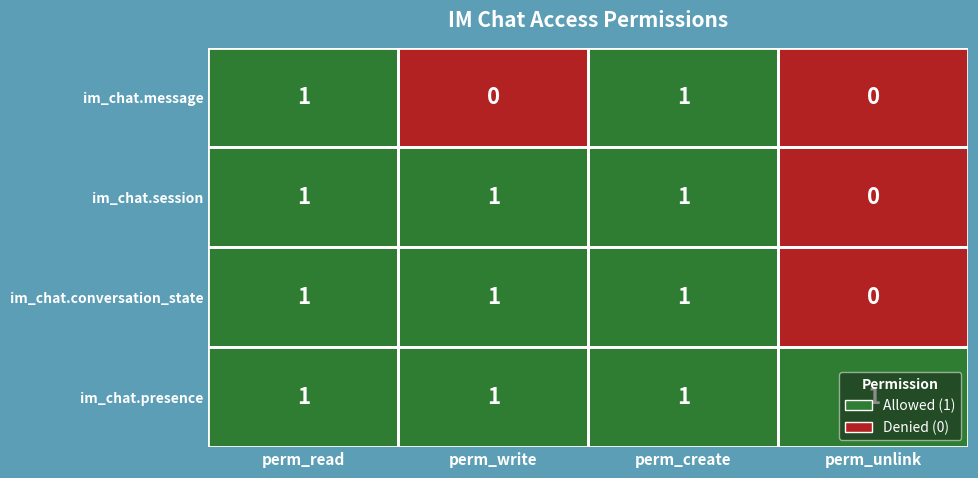

Is the value of im_chat.message at perm_unlink greater than the value of im_chat.conversation_state at perm_write?

No